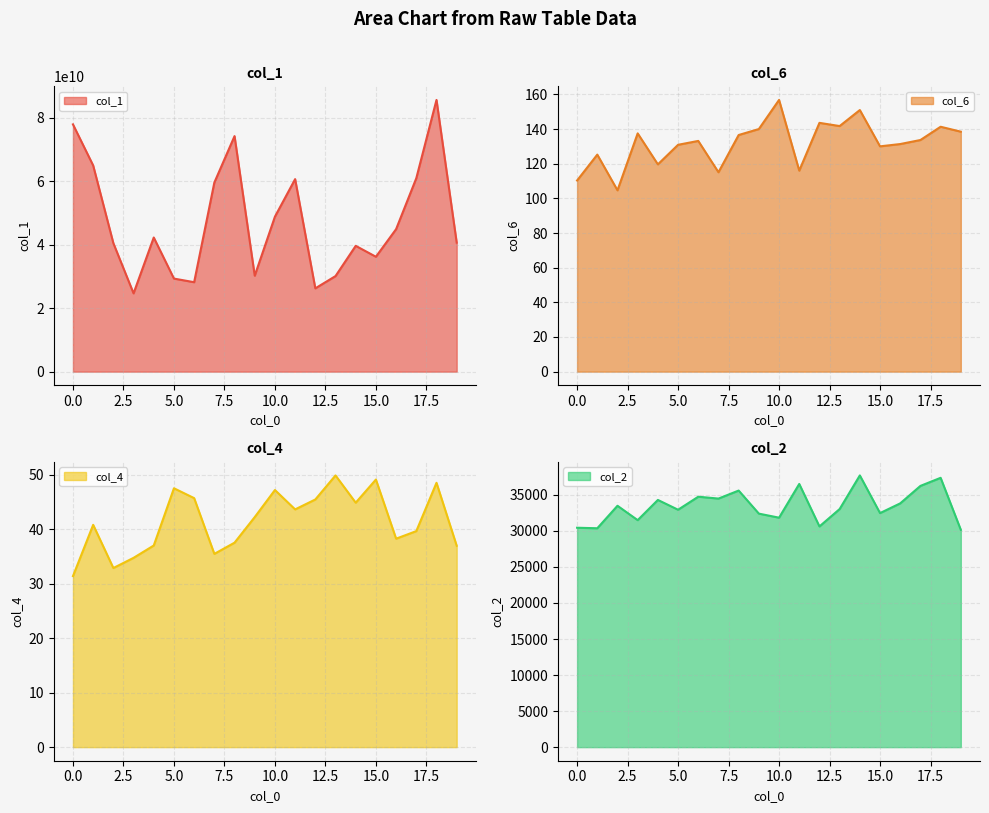

What is the smallest value displayed?

31.4